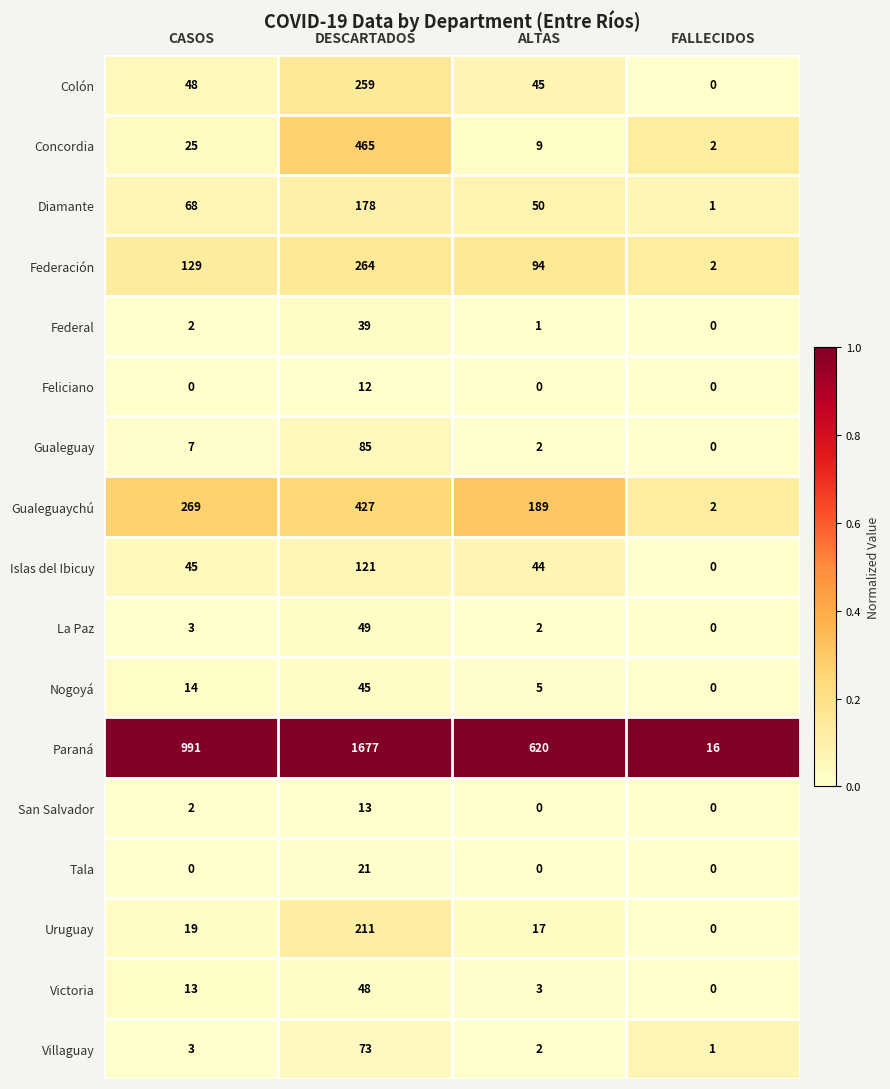

List the series in order of their peak value, lowest first.

Feliciano, San Salvador, Tala, Federal, Nogoyá, Victoria, La Paz, Villaguay, Gualeguay, Islas del Ibicuy, Diamante, Uruguay, Colón, Federación, Gualeguaychú, Concordia, Paraná